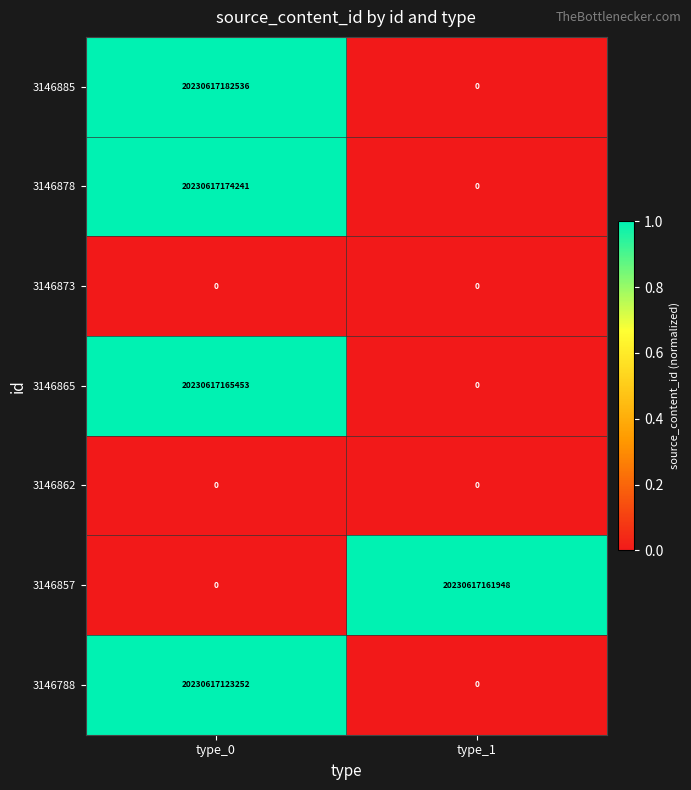

Which series has the widest spread of values?

3146885